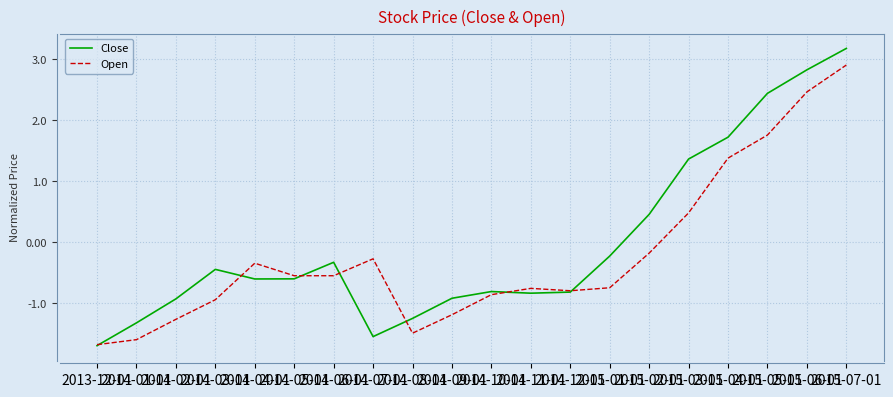

List the series in order of their peak value, highest first.

Close, Open